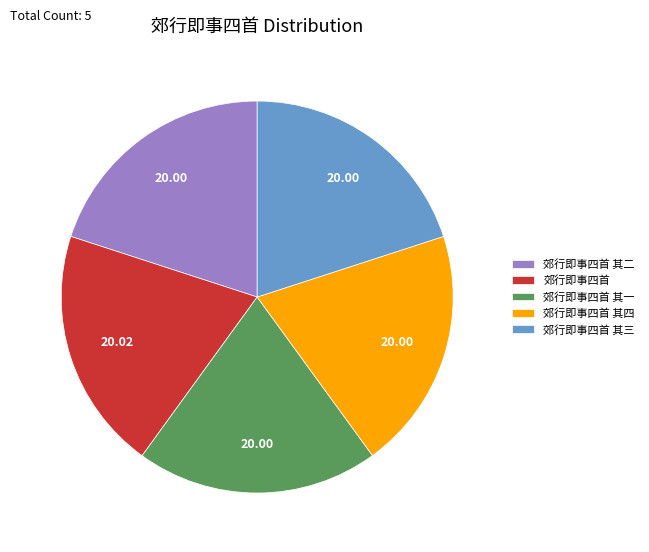

Is it true that 郊行即事四首 其一 is 20% of the pie?

True